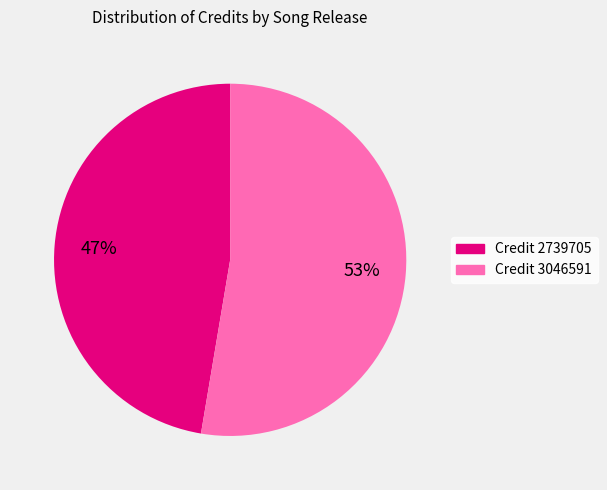

To the nearest percent, what is the average slice percentage?

50%